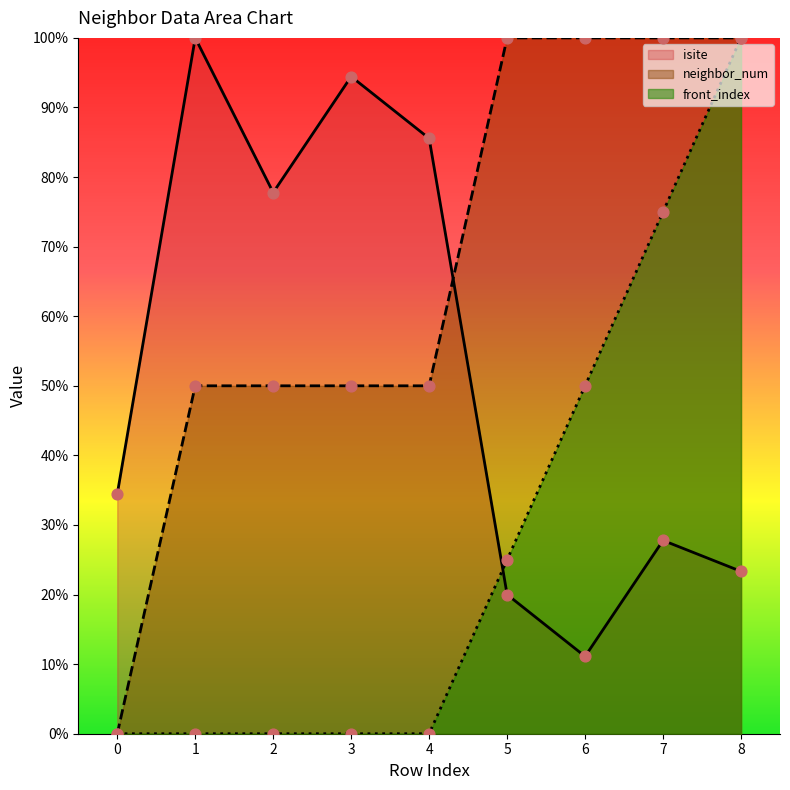

Which series reaches the maximum Y coordinate?

isite